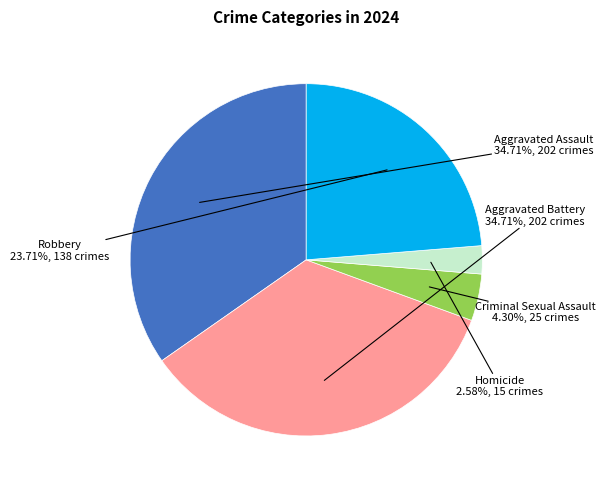

Is there any slice that represents more than half of the pie?

No